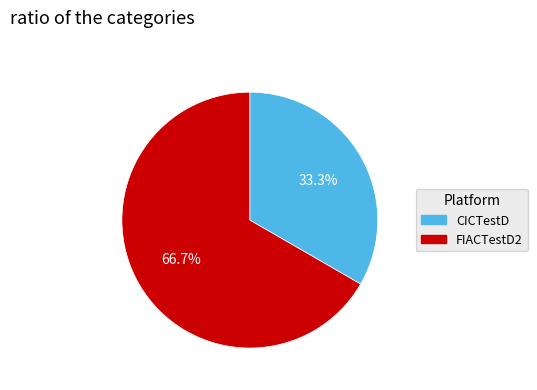

Combined, what portion of the pie is CICTestD and FIACTestD2?

100.0%